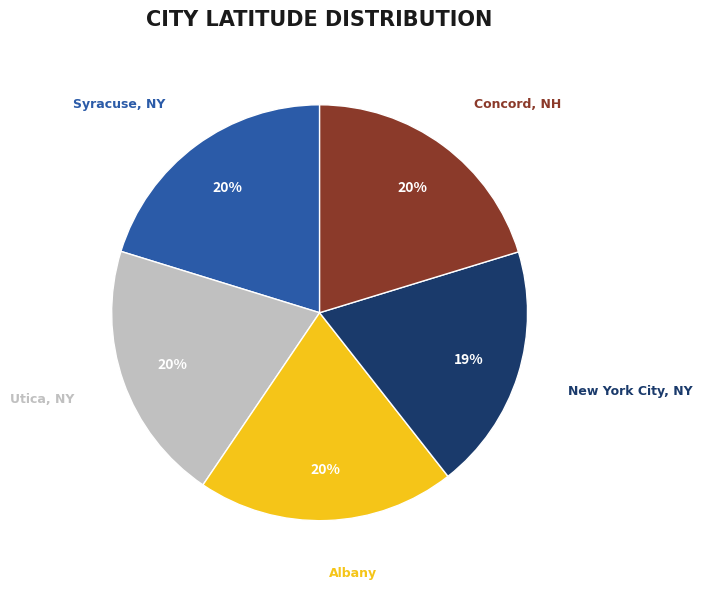

Is there a majority slice in this chart?

No